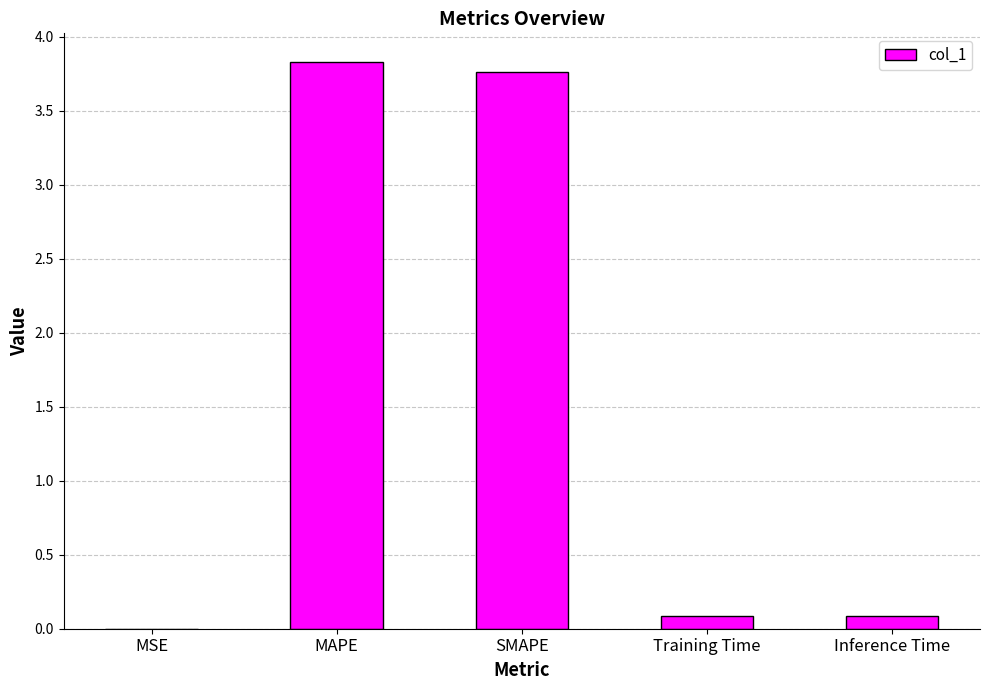

The chart shows a value of 0.0 at MSE. True or false?

True